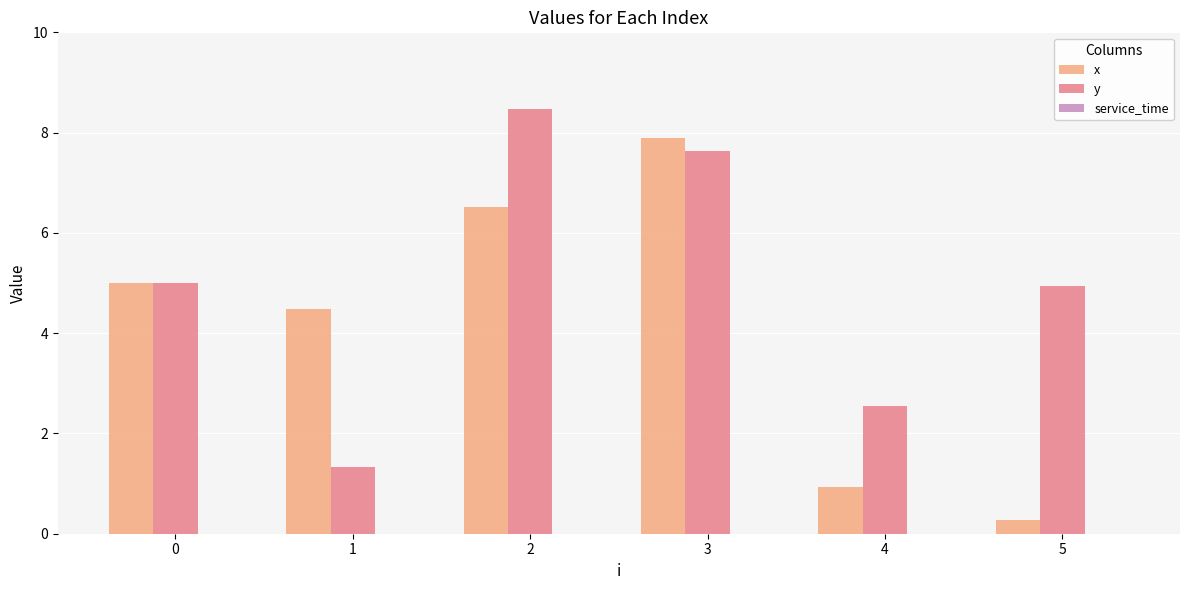

At how many categories does at least one series exceed 4?

5